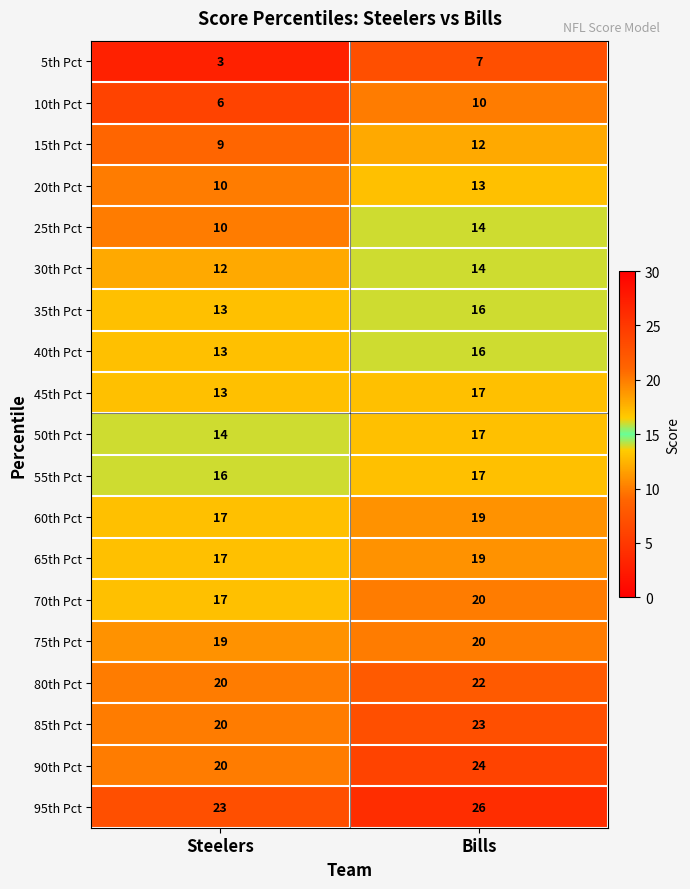

What is the difference between the highest and lowest values at Steelers?

20